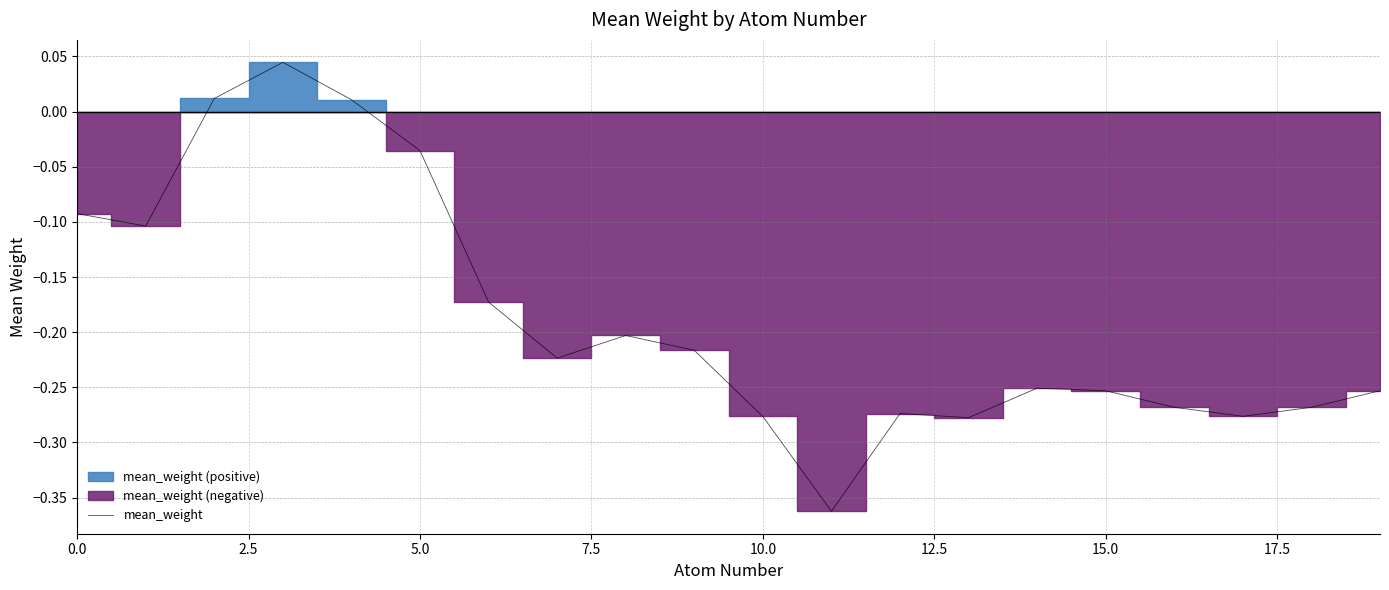

What is the value of the 12th point from the left?

-0.4